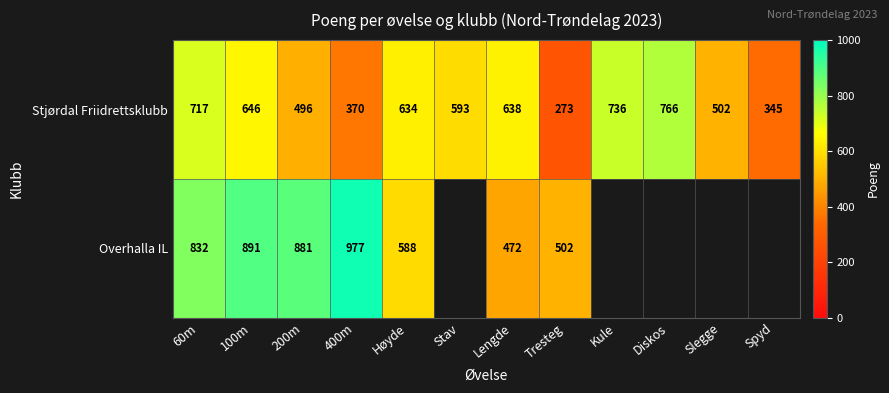

At 400m, list the series in order from smallest to largest.

Stjørdal Friidrettsklubb, Overhalla IL